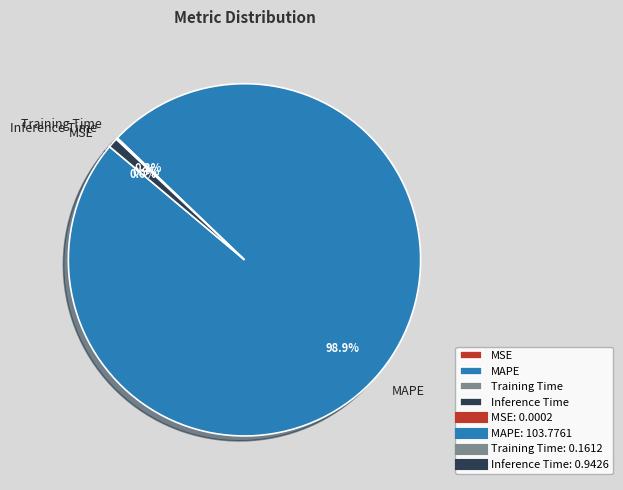

Do MAPE and Inference Time together represent more than half of the pie?

Yes